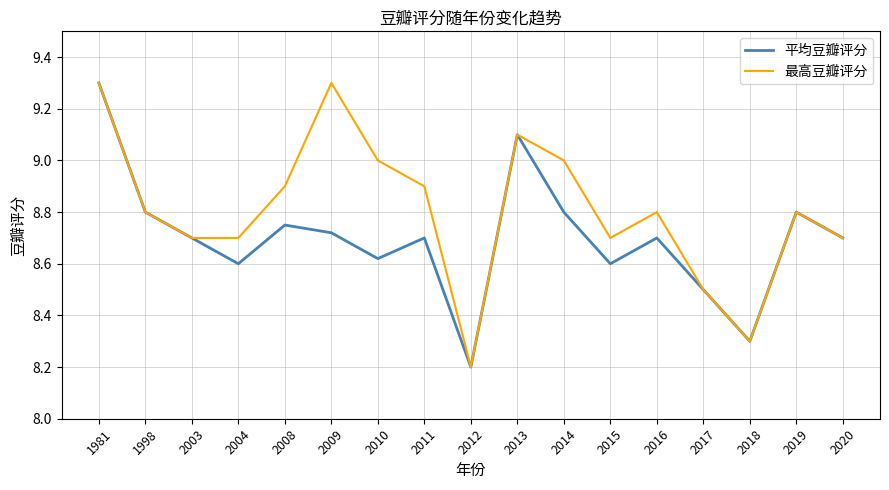

What is the difference between the second highest and second lowest values in the 最高豆瓣评分 series?

1.0